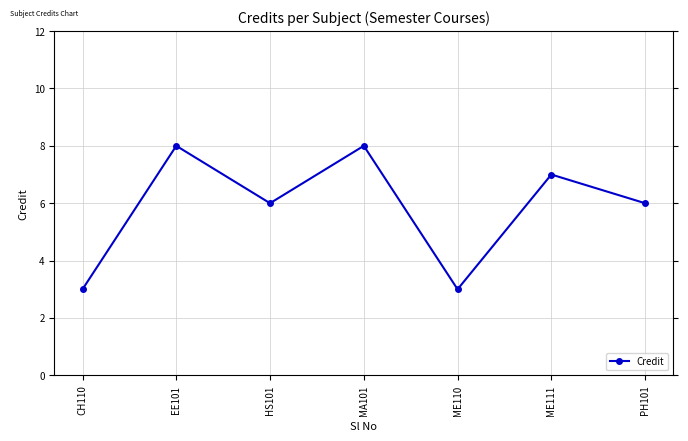

What is the change in value from ME110 to ME111?

+4